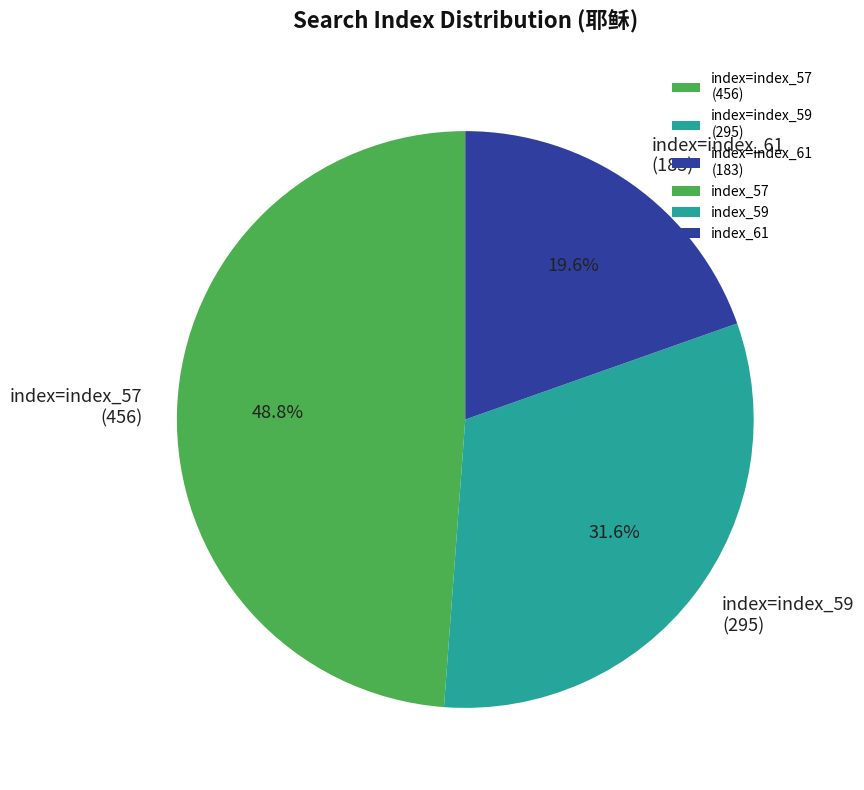

What is the ratio of the value at index=index_57 (456) to the value at index=index_59 (295)?

1.5